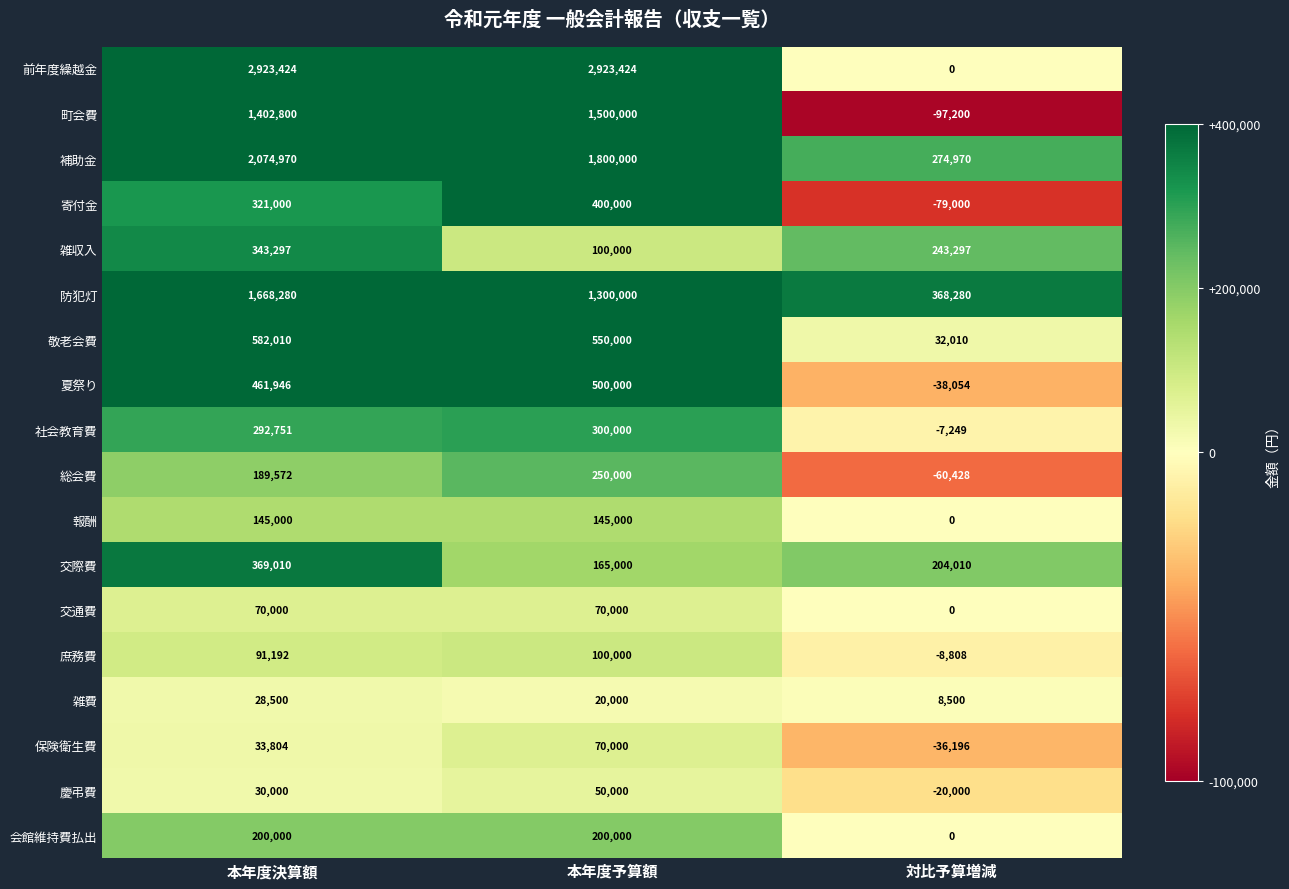

The 夏祭り series shows -38054 at 対比予算増減. True or false?

True